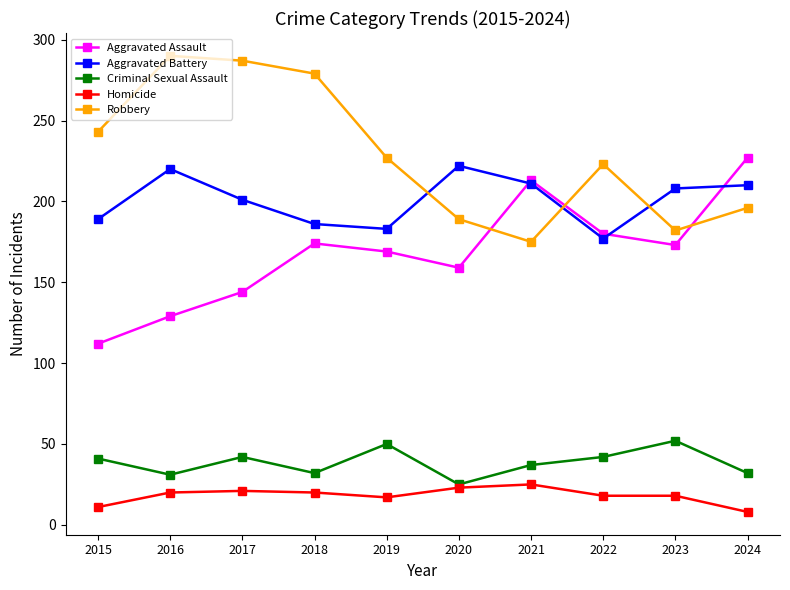

What is the value of the Robbery point at the 5th from the left?

227